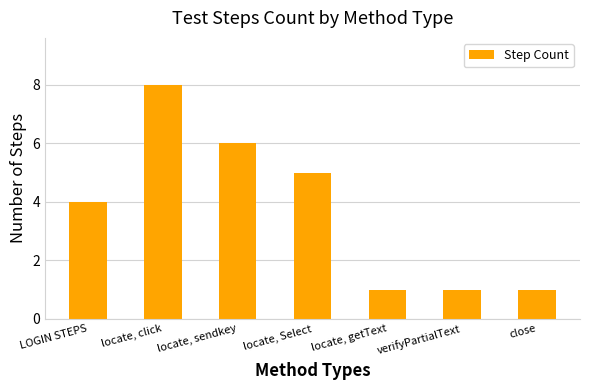

The chart shows a value of 5 at locate, Select. True or false?

True